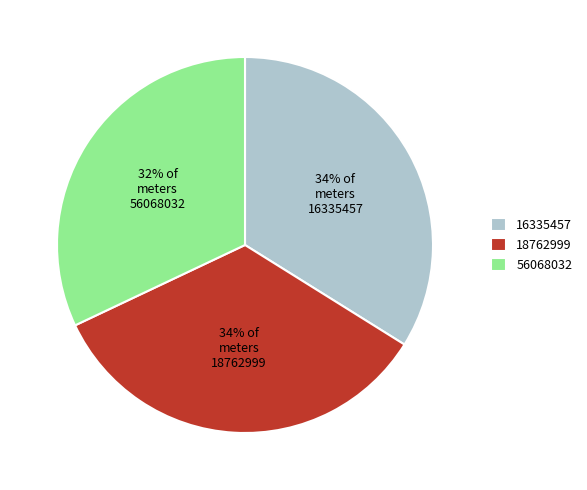

Does 32% of meters 56068032 account for over 50% of the chart?

No